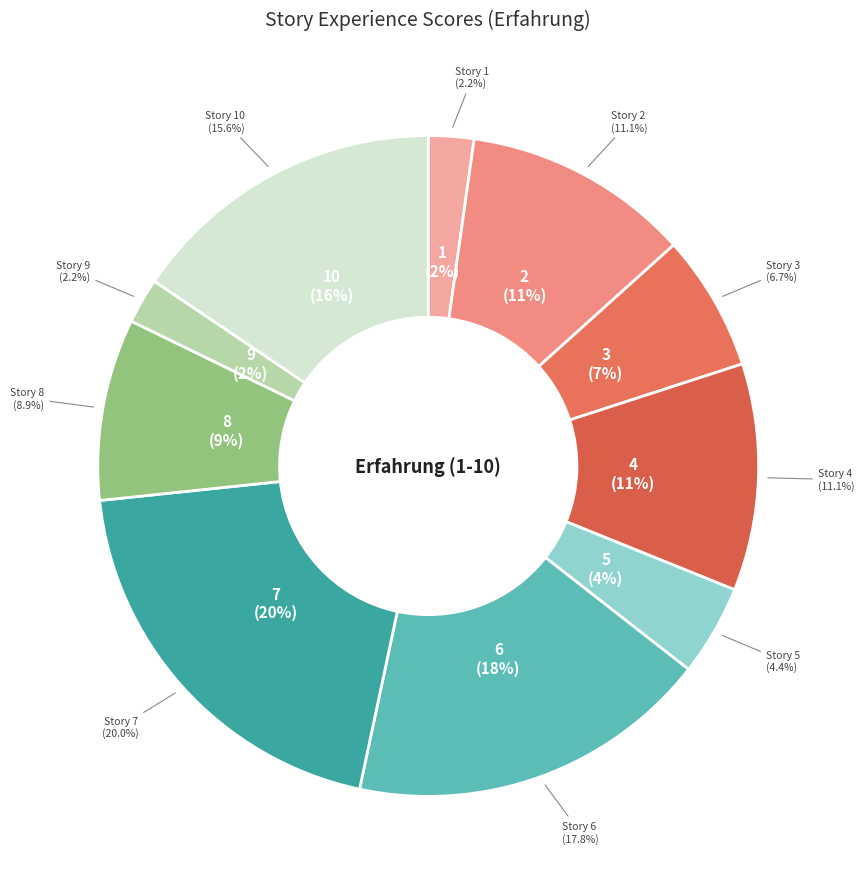

To the nearest percent, what is the difference between the largest and smallest slice percentages?

18%